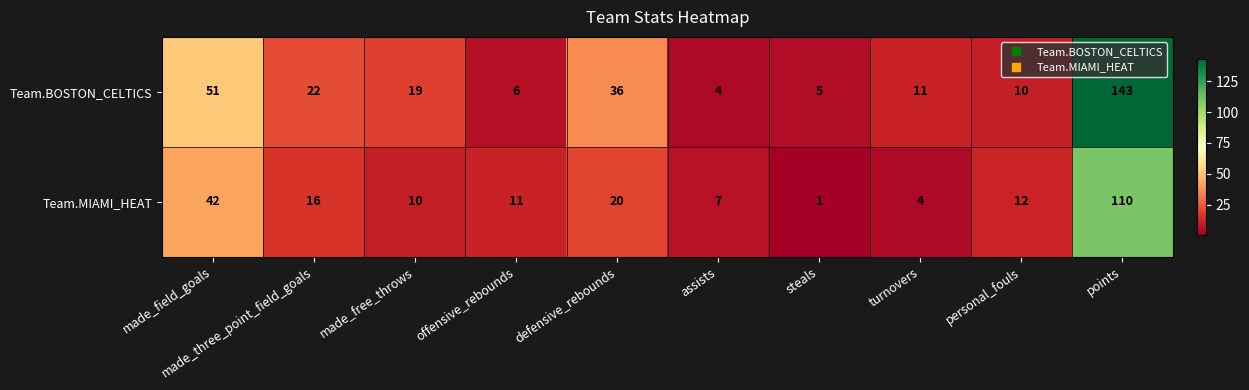

What is the total value across all series at personal_fouls?

22